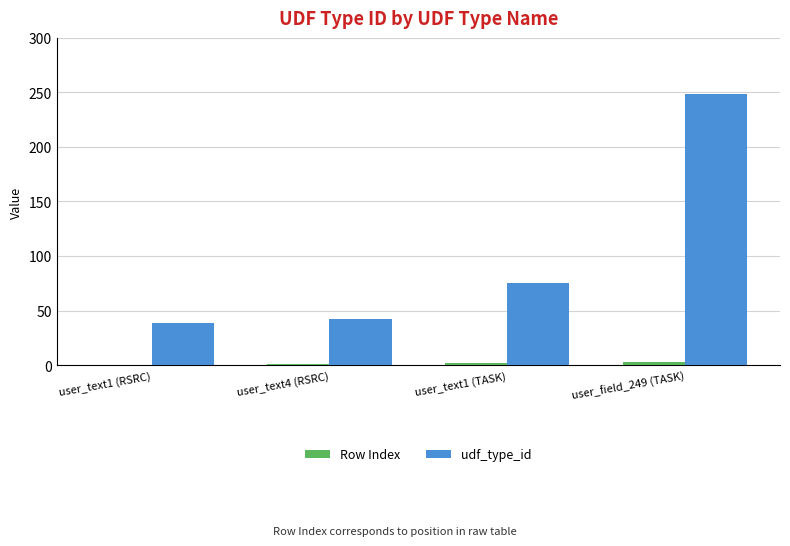

True or false: Row Index has a value of 3 at user_field_249 (TASK).

True